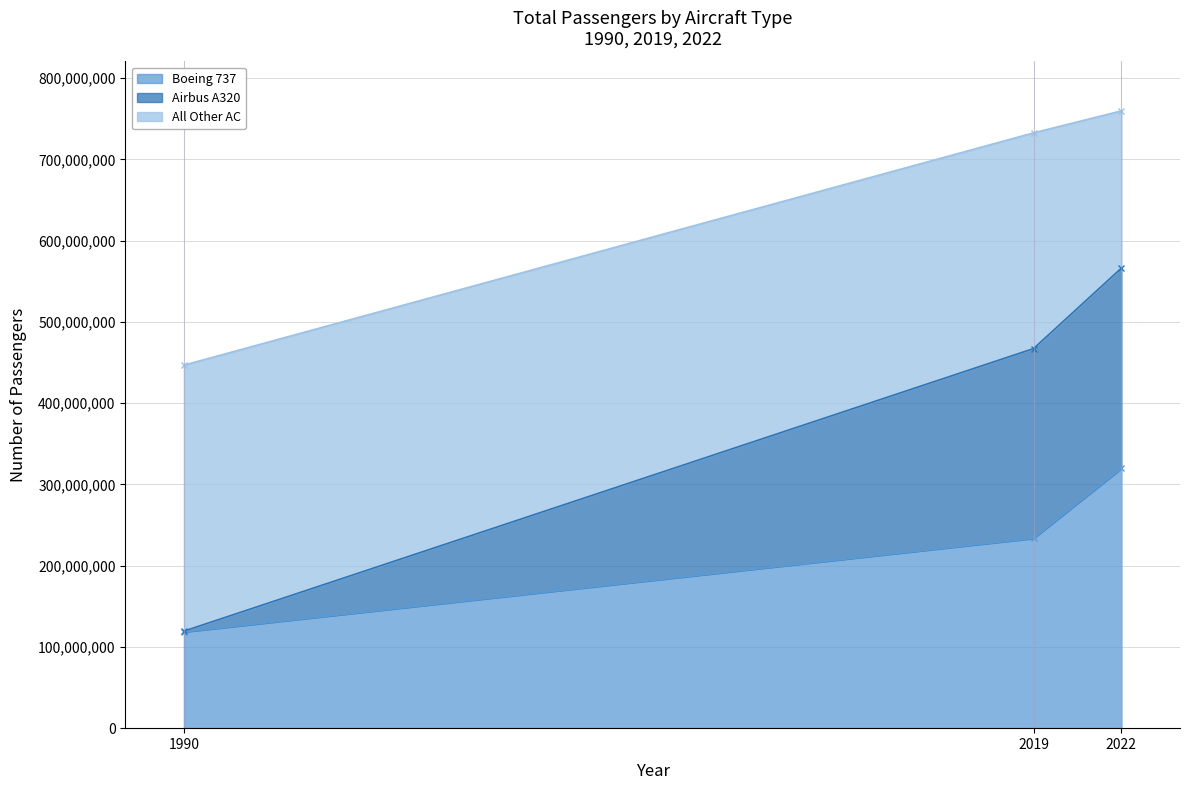

True or false: Airbus A320 has a value of 759764955 at 2022.

True